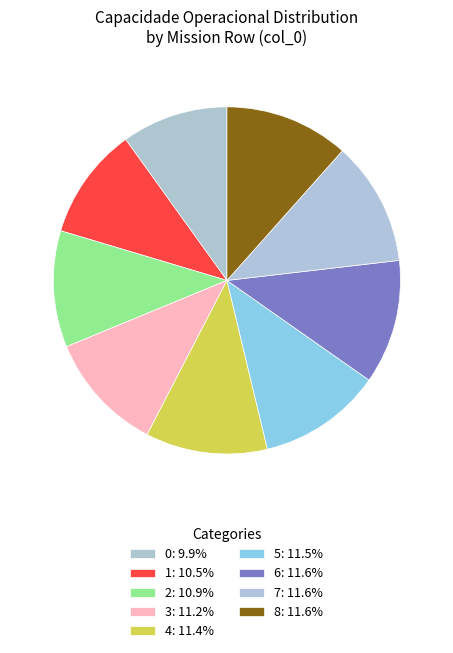

Count the number of slices in the pie.

9